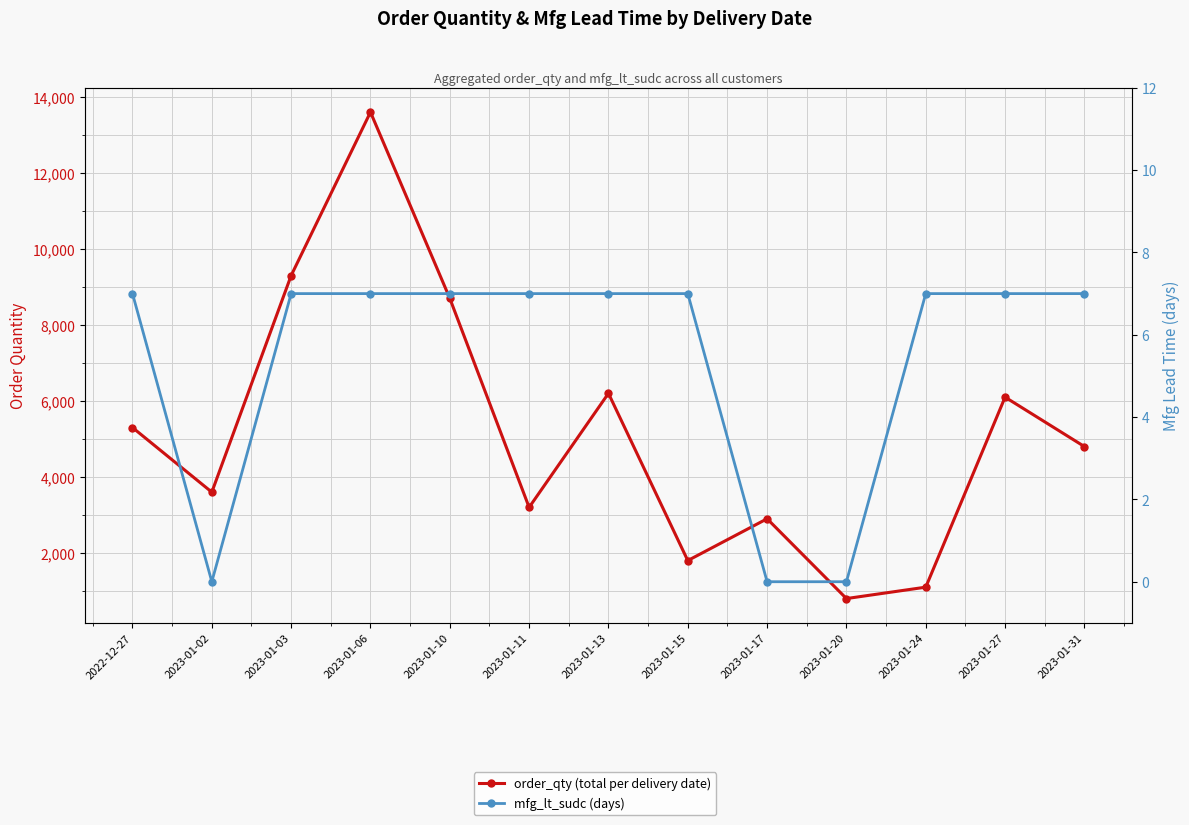

Between 2023-01-10 and 2023-01-24, which is larger?

2023-01-10